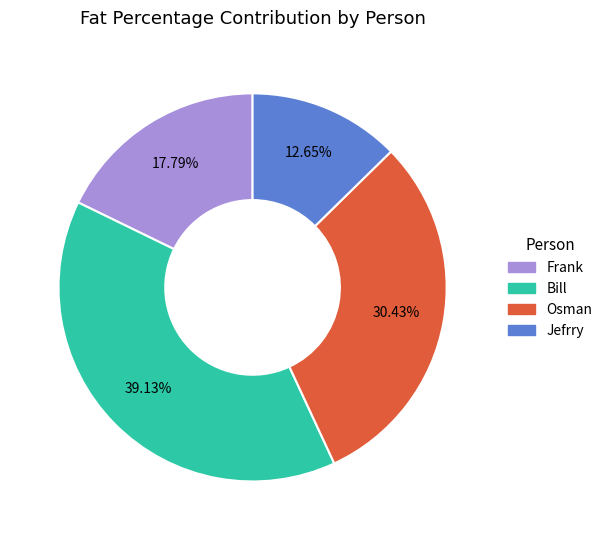

To the nearest percent, what portion does Osman represent?

30%